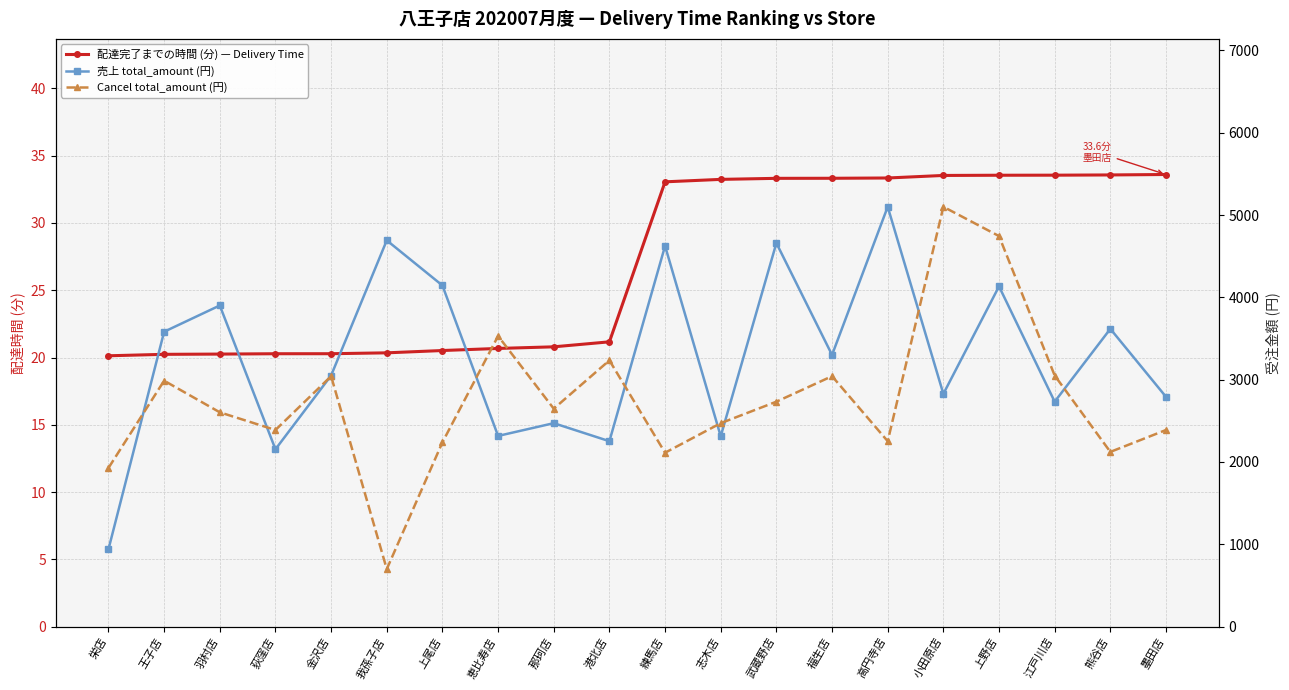

Does the chart display data point markers on the line(s)?

Yes